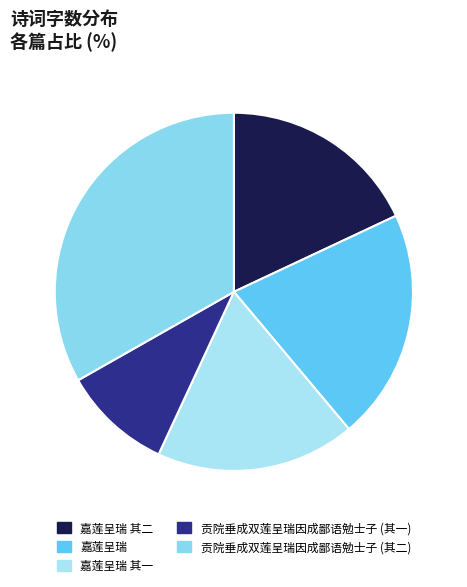

What percentage is the 嘉莲呈瑞 其二 slice, to the nearest percent?

18%